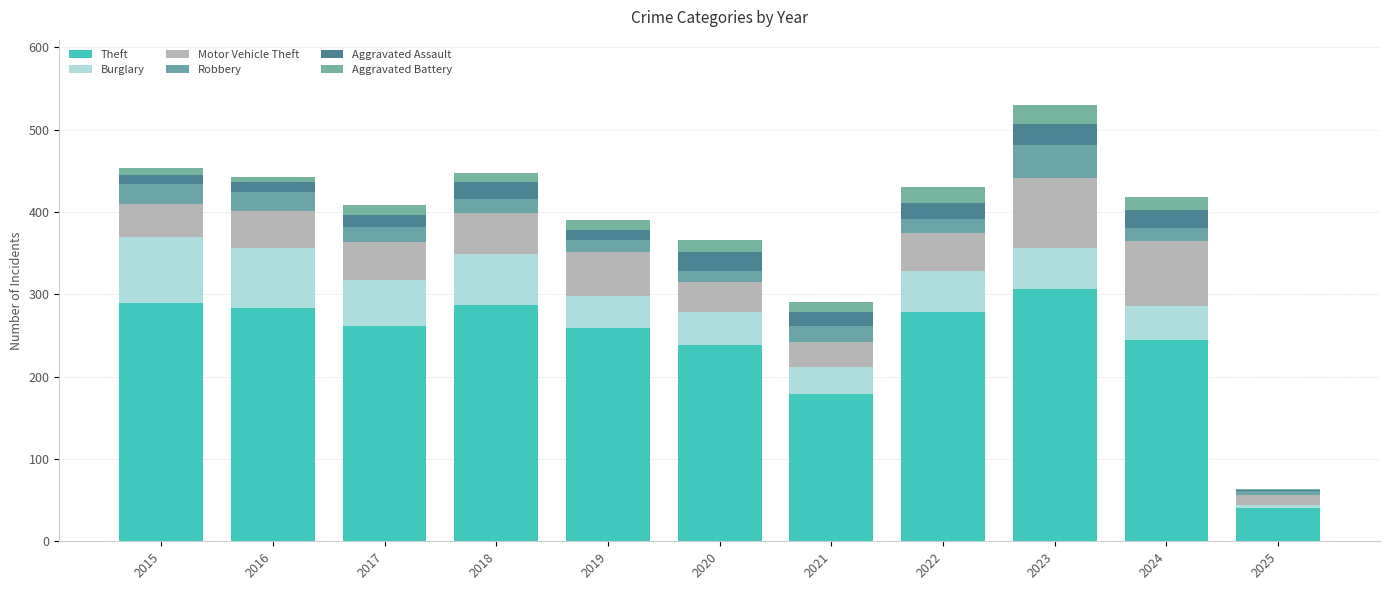

How many categories are shown in the chart?

11